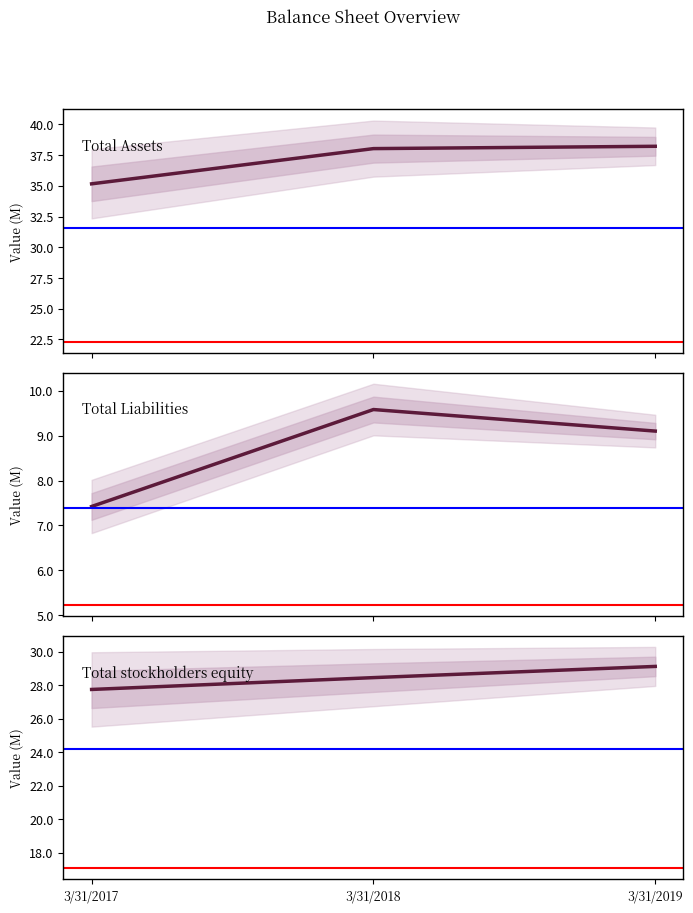

At 3/31/2019, list the series in order from largest to smallest.

Total Assets, Total stockholders equity, Total Liabilities